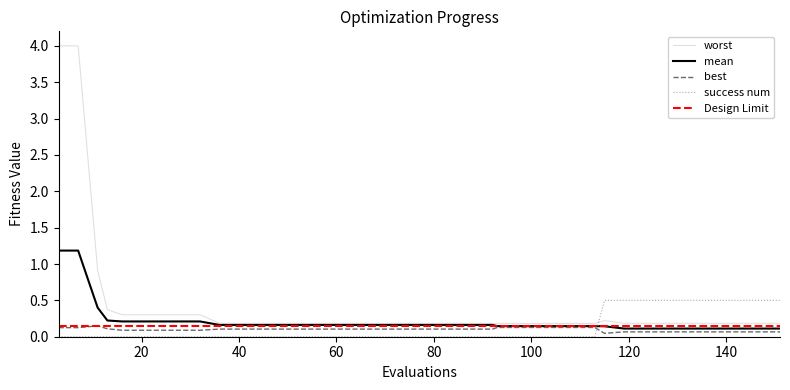

What is the difference between the maximum and minimum values in the best series?

0.1